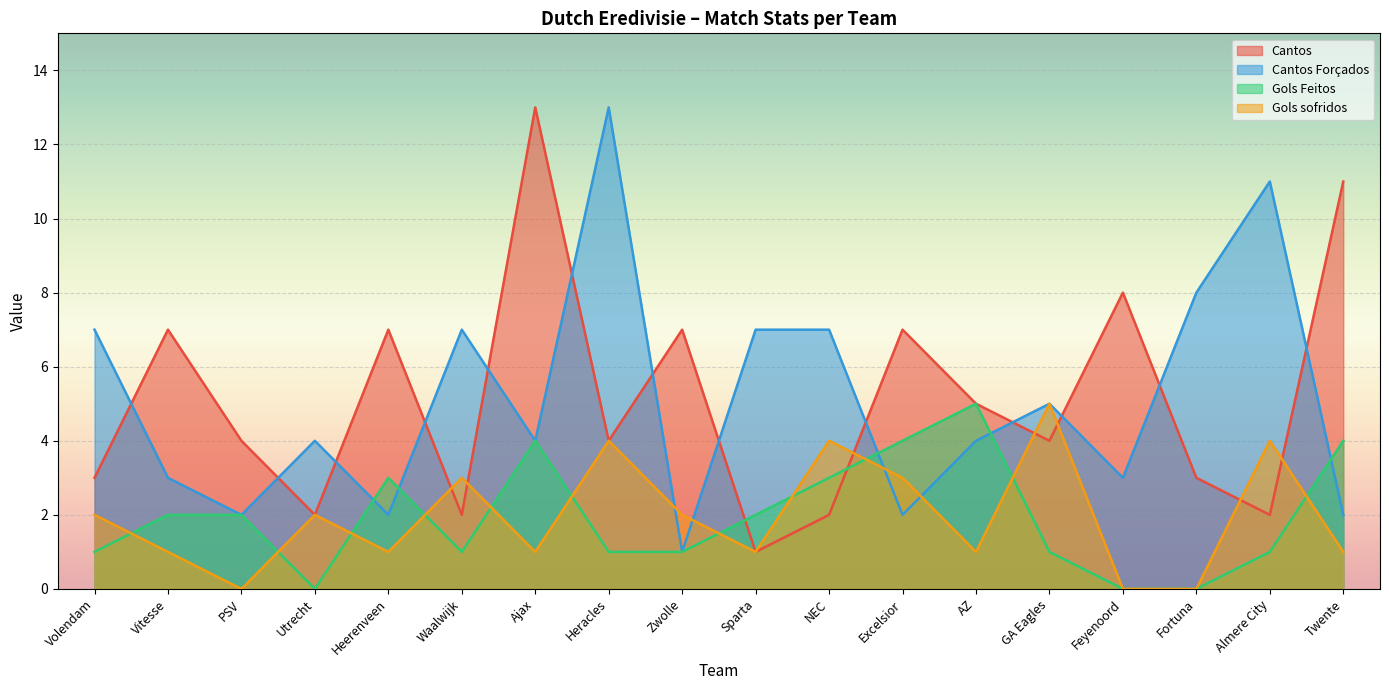

Is the value of Gols sofridos at Waalwijk greater than the value of Cantos Forçados at Twente?

Yes